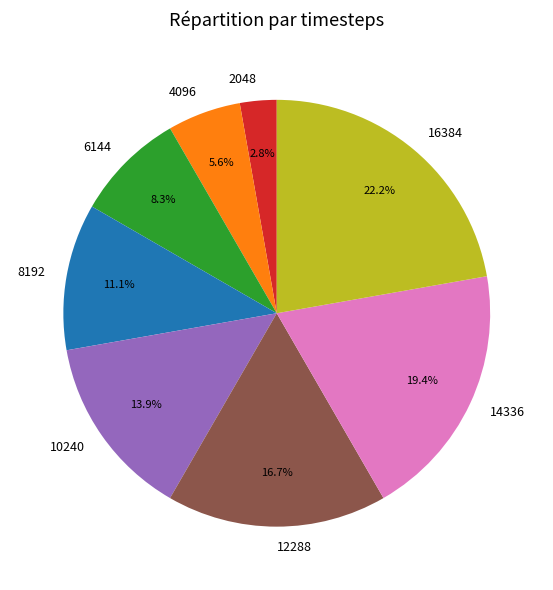

The 12288 slice represents 27% of the pie. True or false?

False